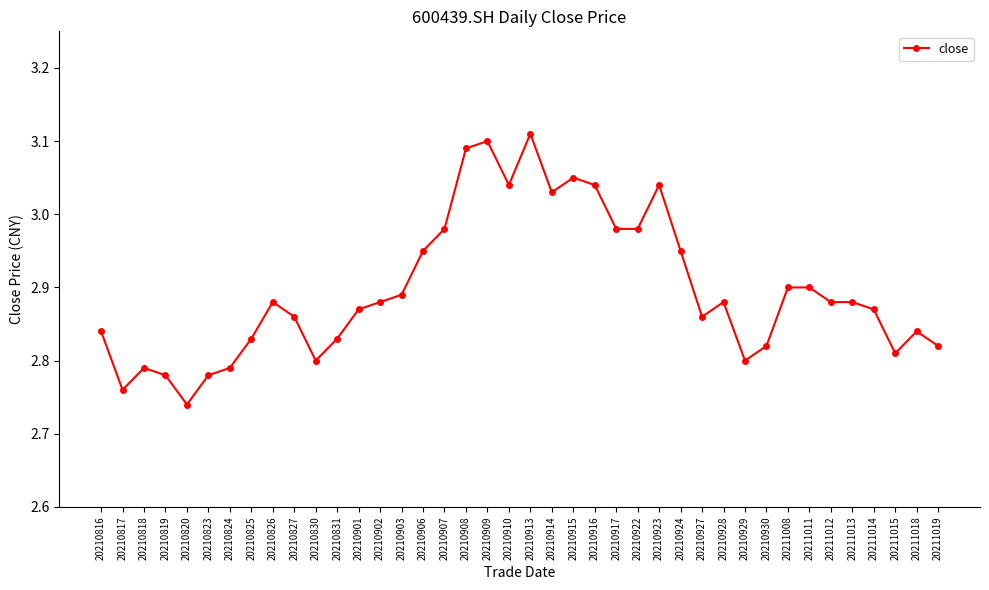

Where is the data nearest to the value 2?

20210820